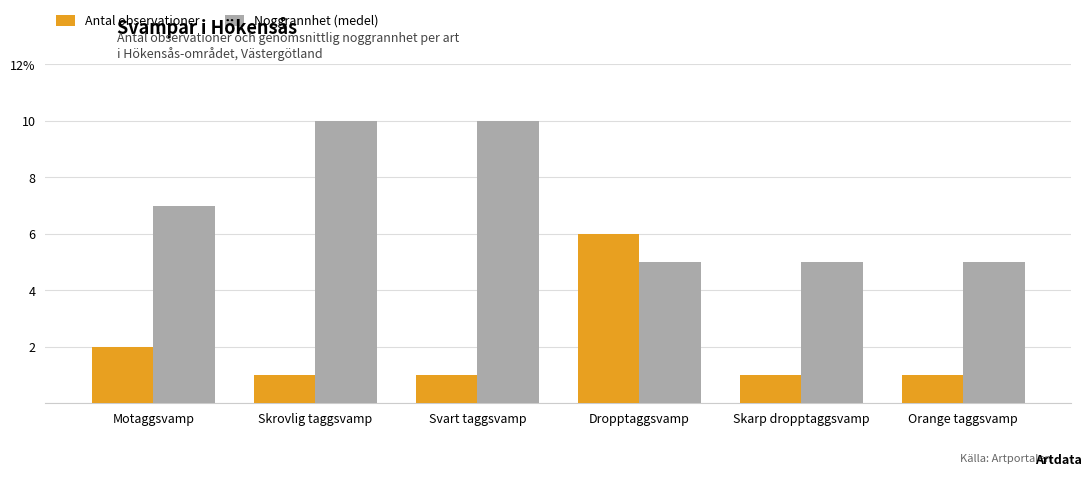

What is the value of the Noggrannhet (medel) bar at the 5th from the left?

5